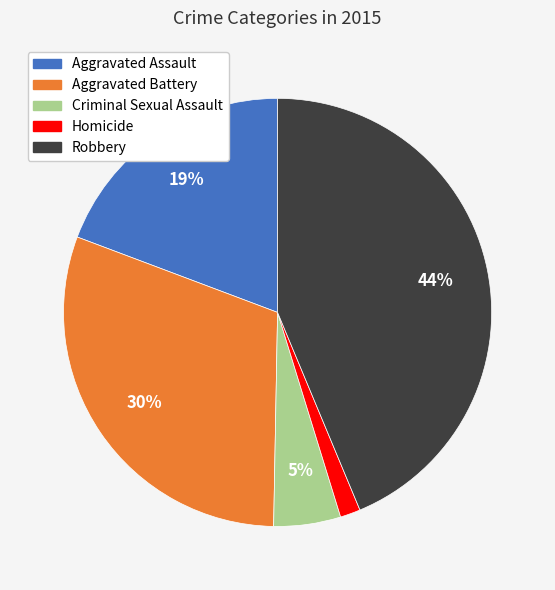

What percentage is the Aggravated Battery slice, to the nearest percent?

30%